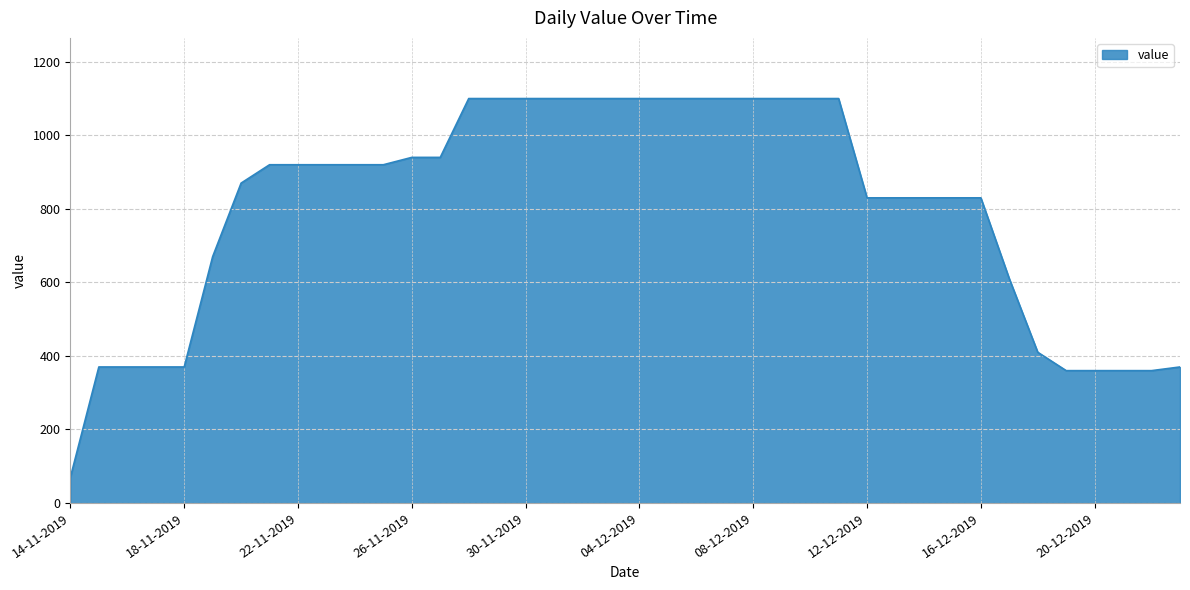

What is the minimum value shown in the chart?

70